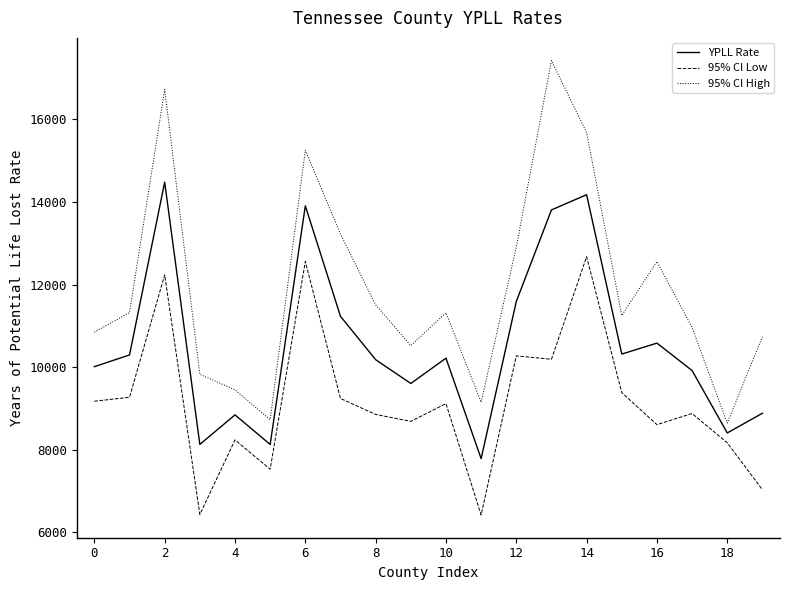

Which series has the largest range (max minus min)?

95% CI High